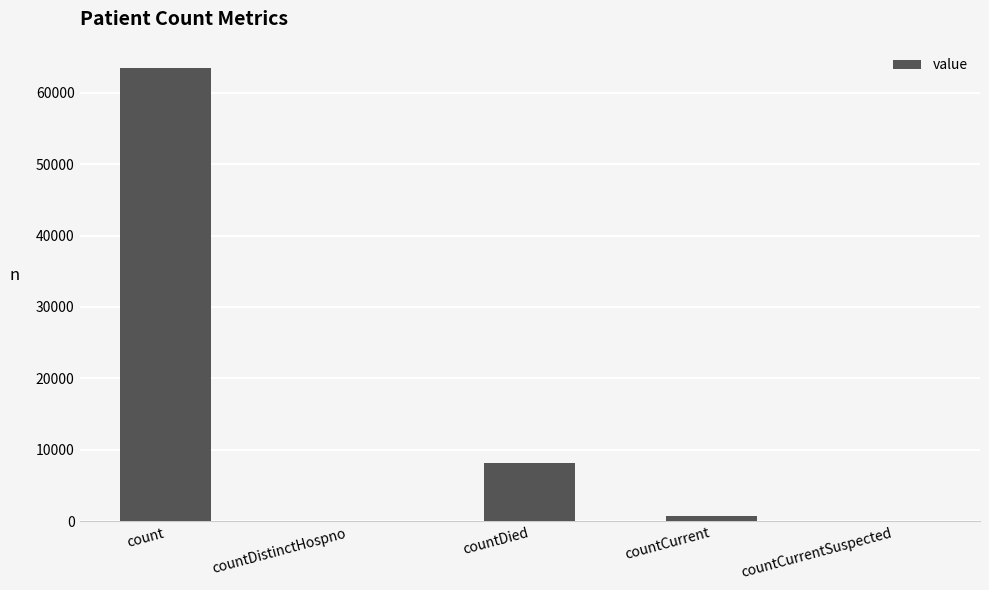

At which label does the data first exceed 763?

count